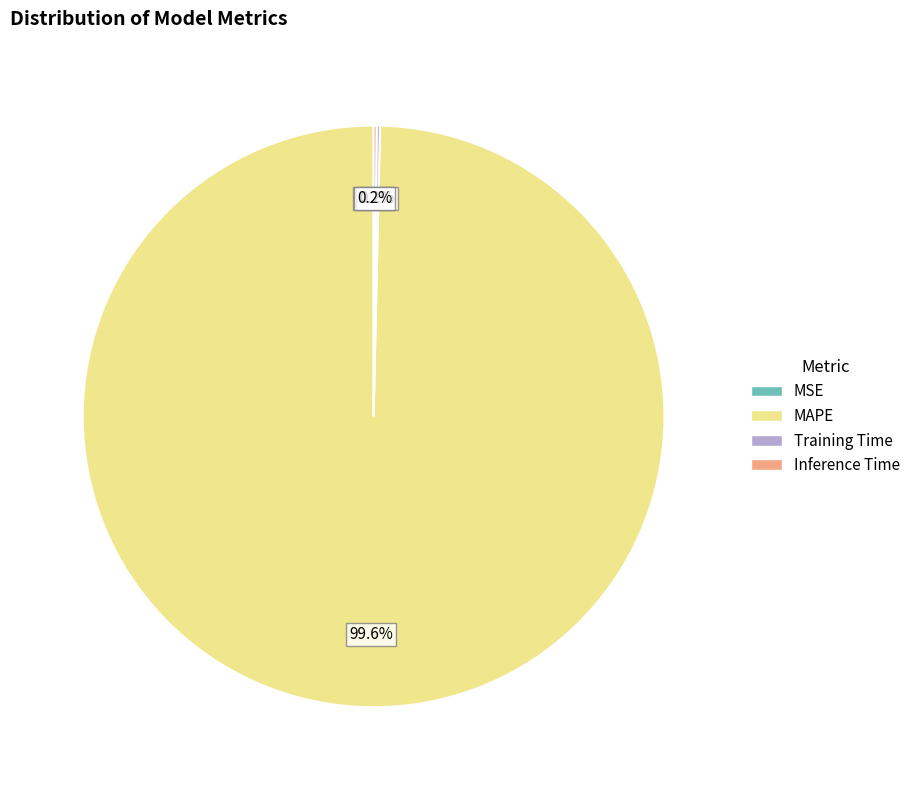

Which category has the biggest portion of the pie?

MAPE